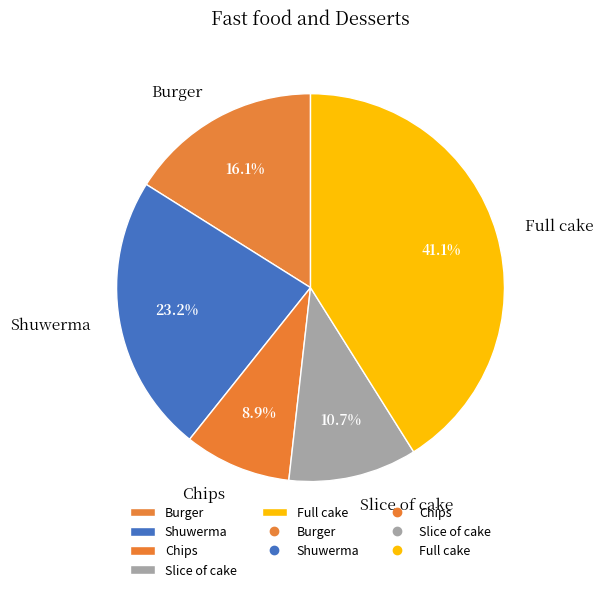

Is it true that Burger is 25% of the pie?

False